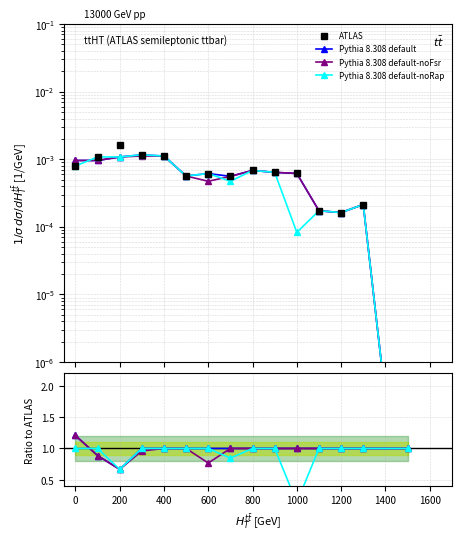

The Pythia 8.308 default-noFsr series shows 1.0 at 800. True or false?

True